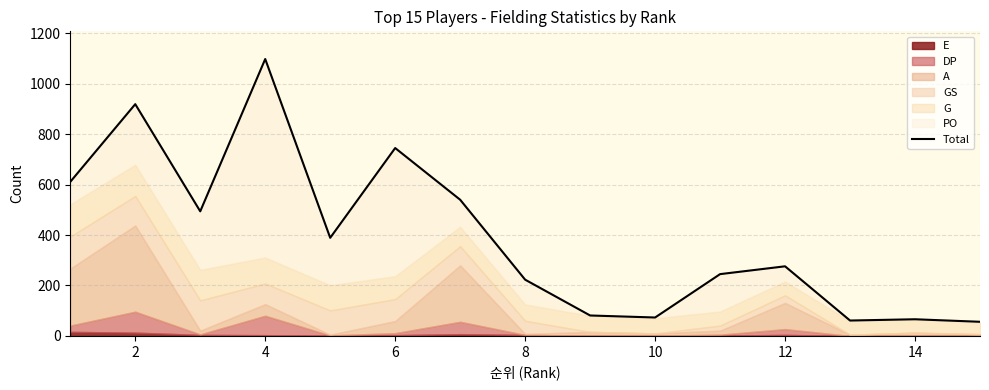

What is the difference between the second highest and minimum values?

863